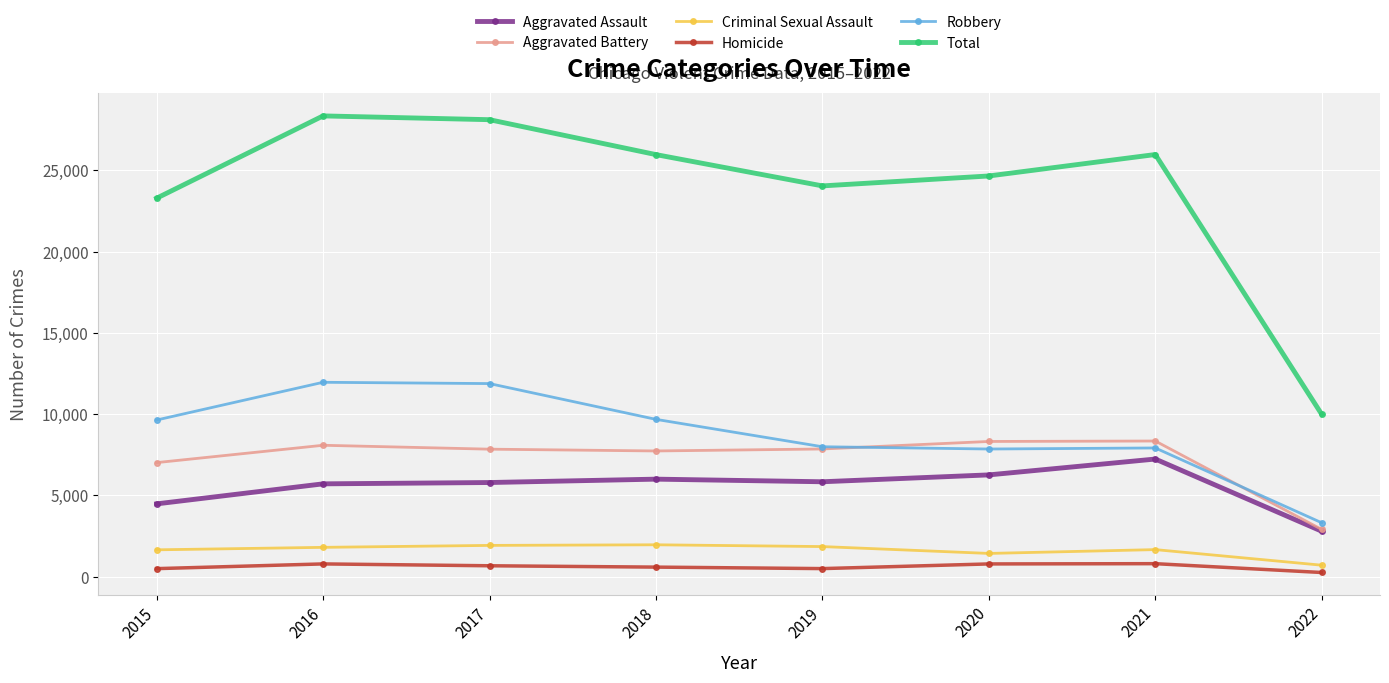

What is the value of the Homicide point at the 1st from the left?

496